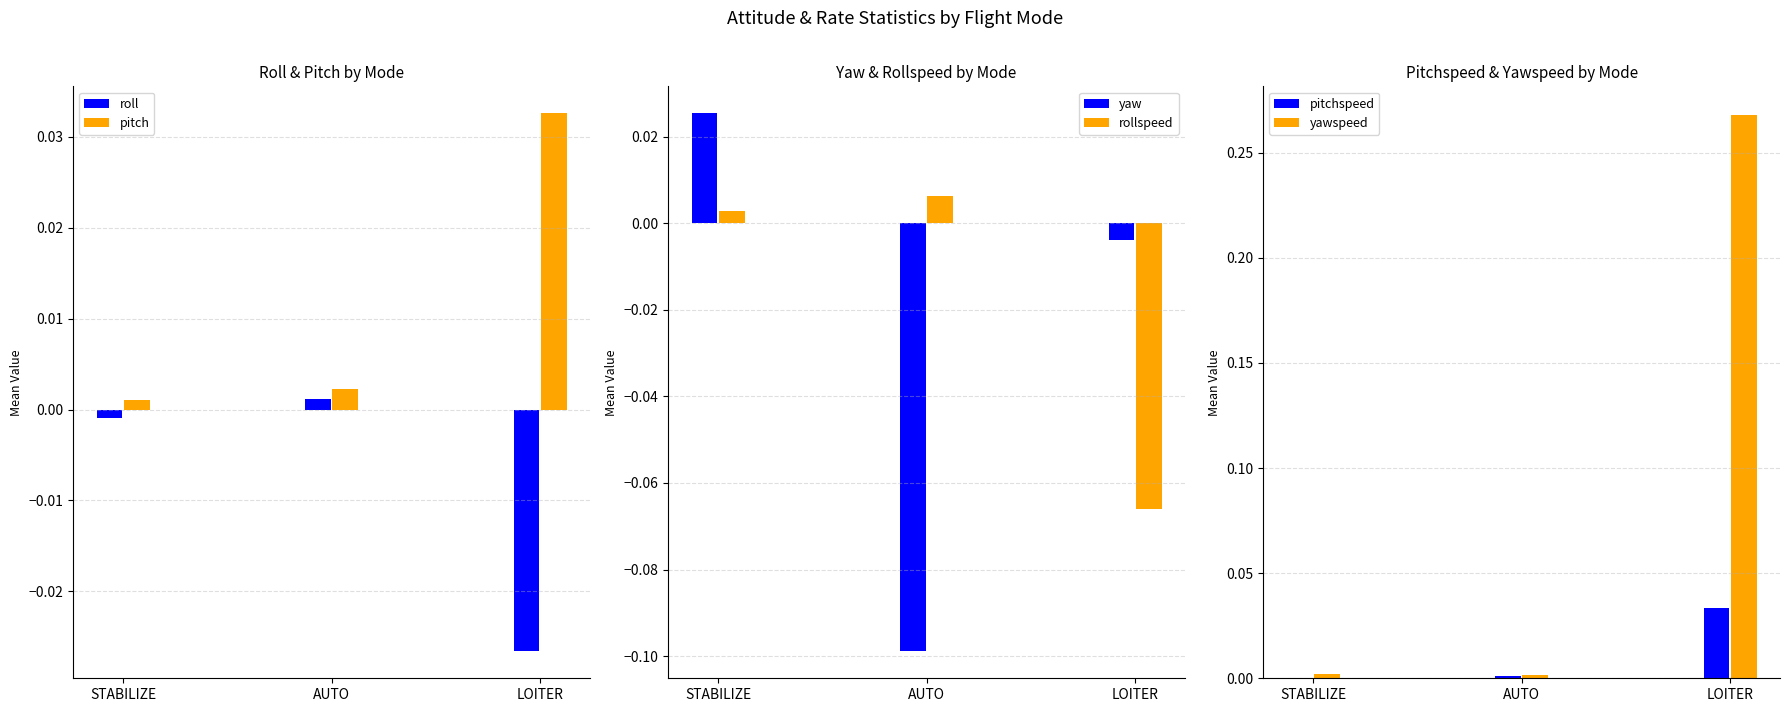

How many values in the rollspeed series are below 0?

1